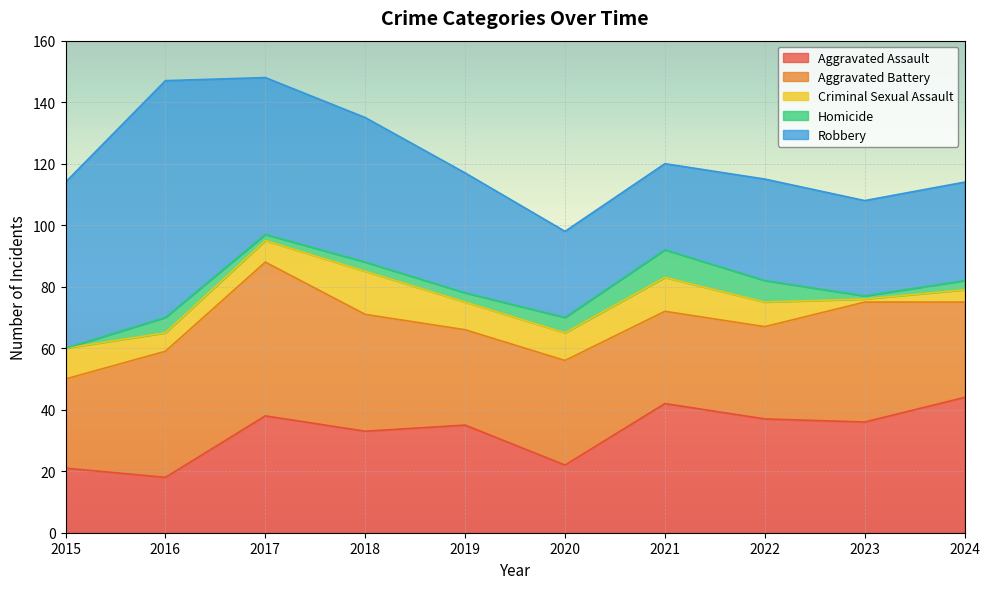

Is it true that Homicide equals 5 at 2021?

False